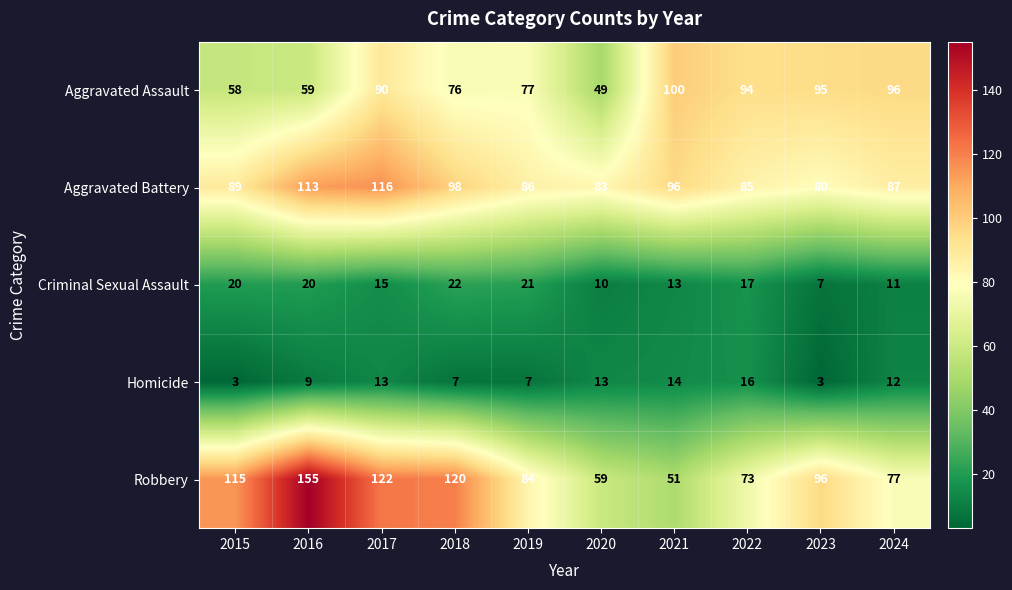

Is the value of Robbery at 2024 greater than the value of Homicide at 2015?

Yes